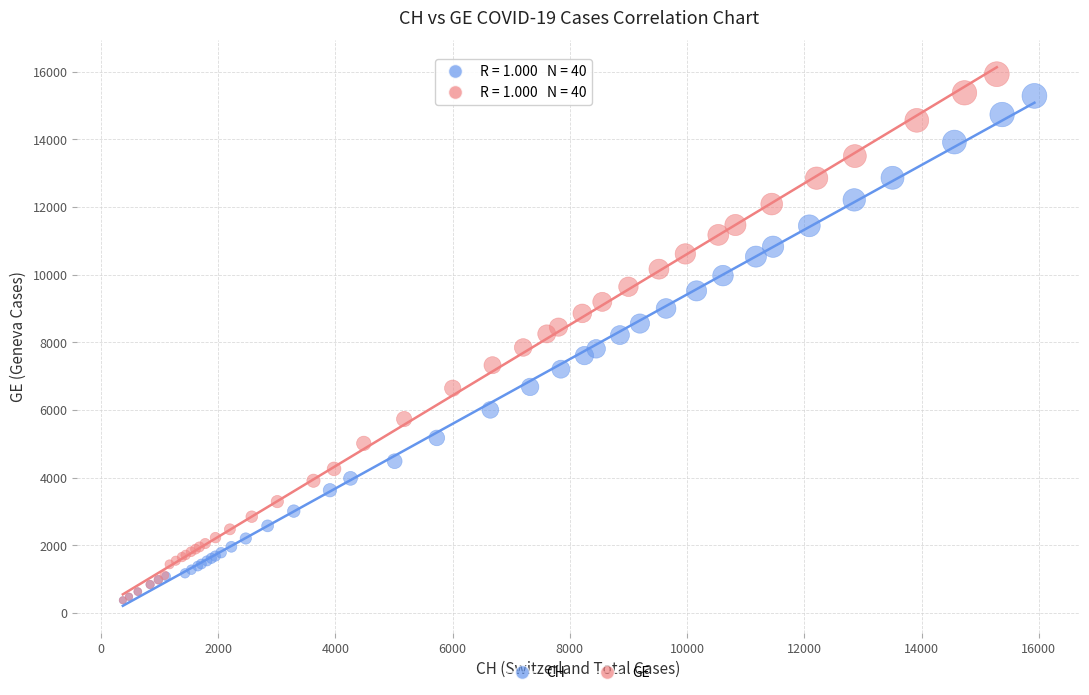

What are all the series names shown in the legend?

CH, GE